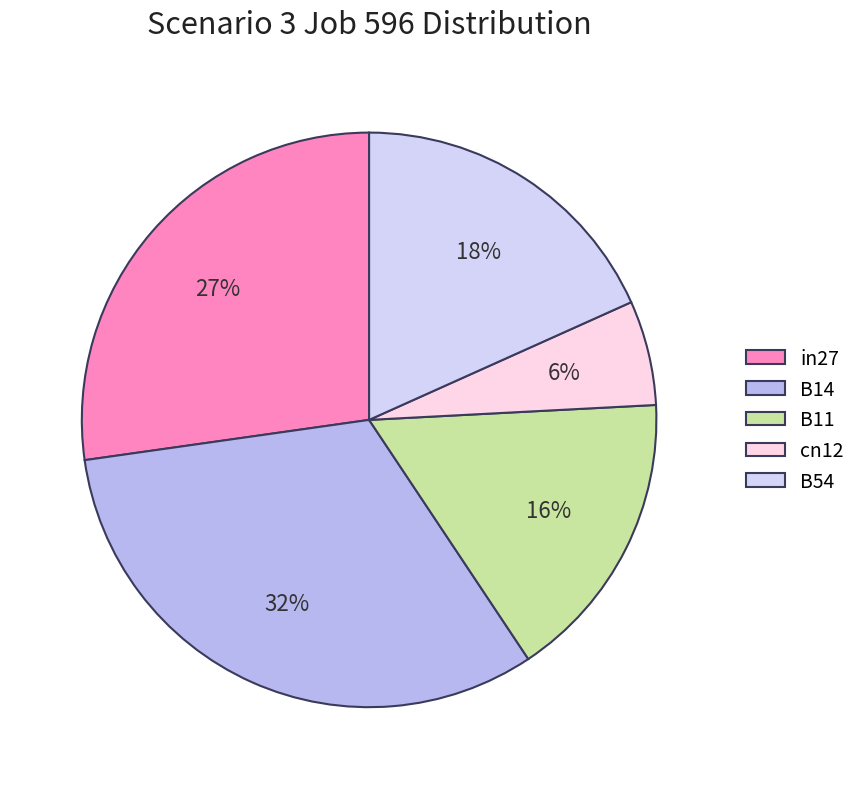

Does cn12 account for over 50% of the chart?

No